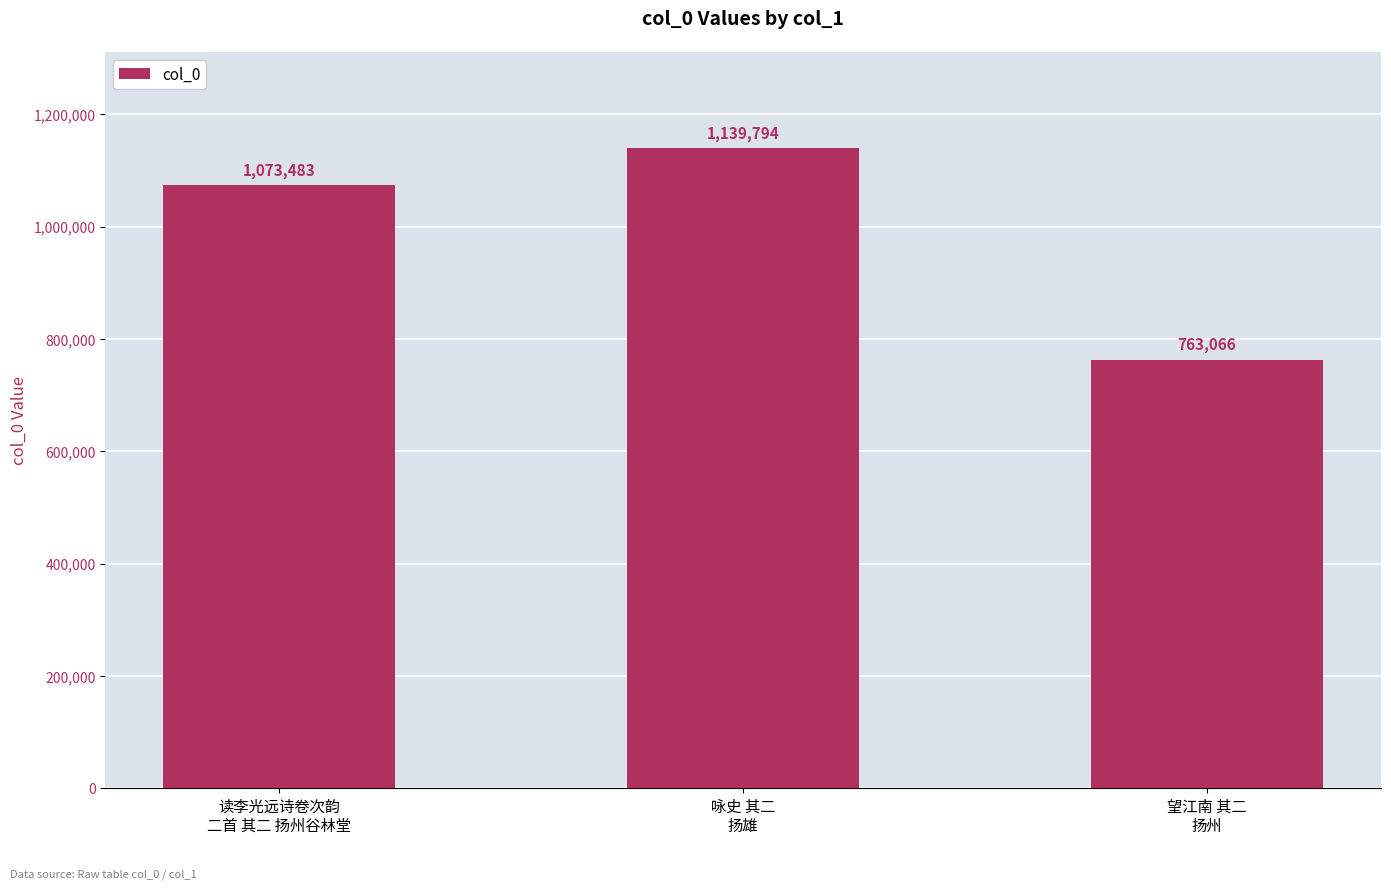

What is the label of the 2nd bar from the left?

咏史 其二
扬雄